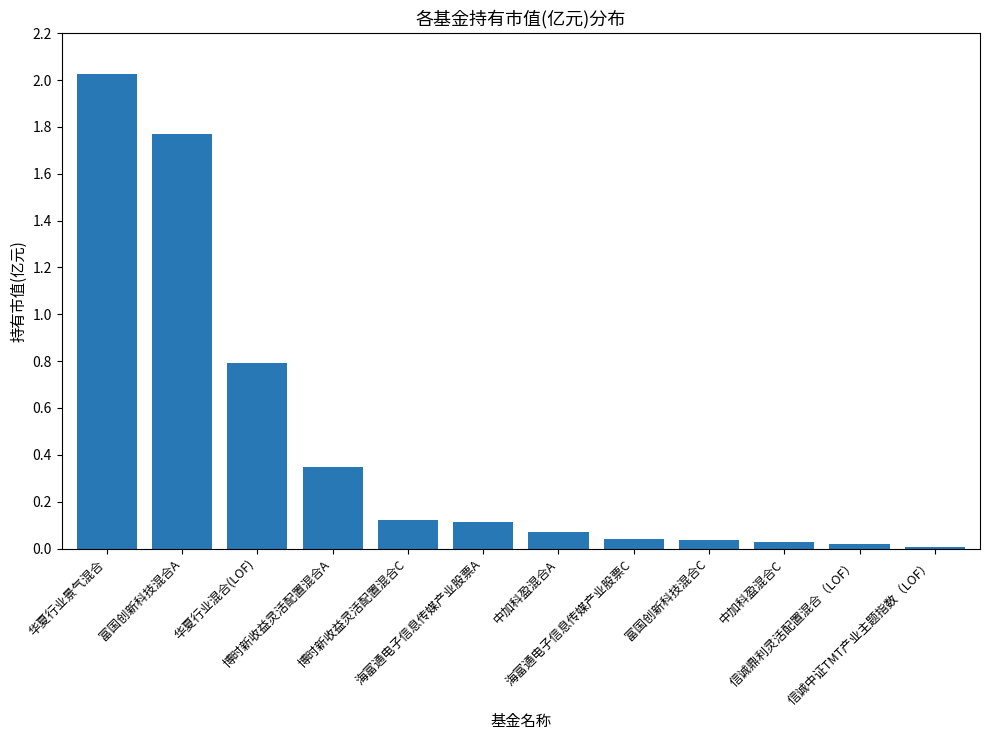

What is the average value?

0.4